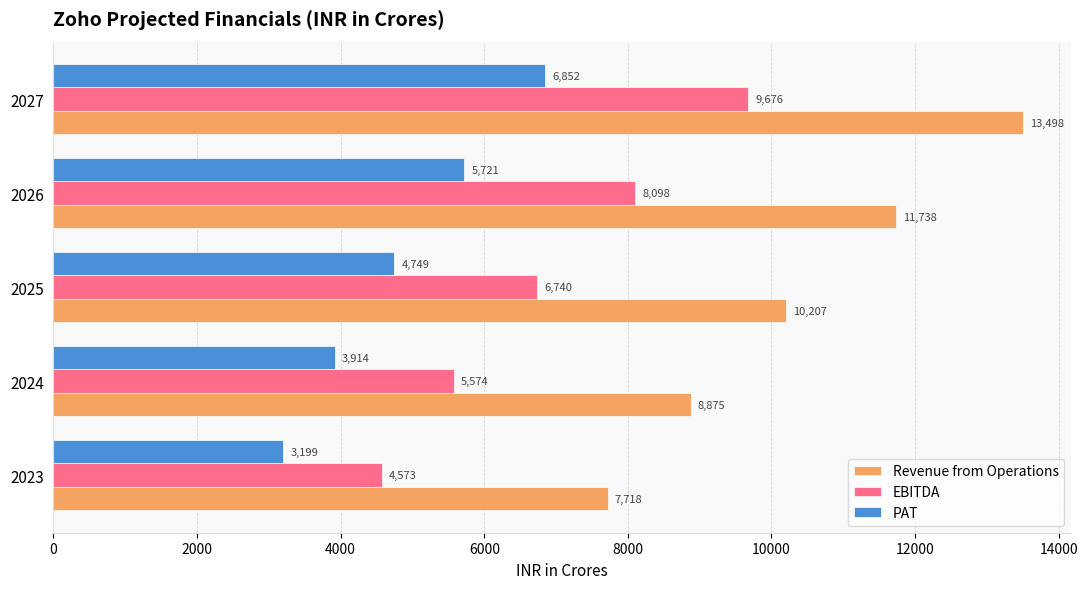

Which series changed the most between 2023 and 2024?

Revenue from Operations